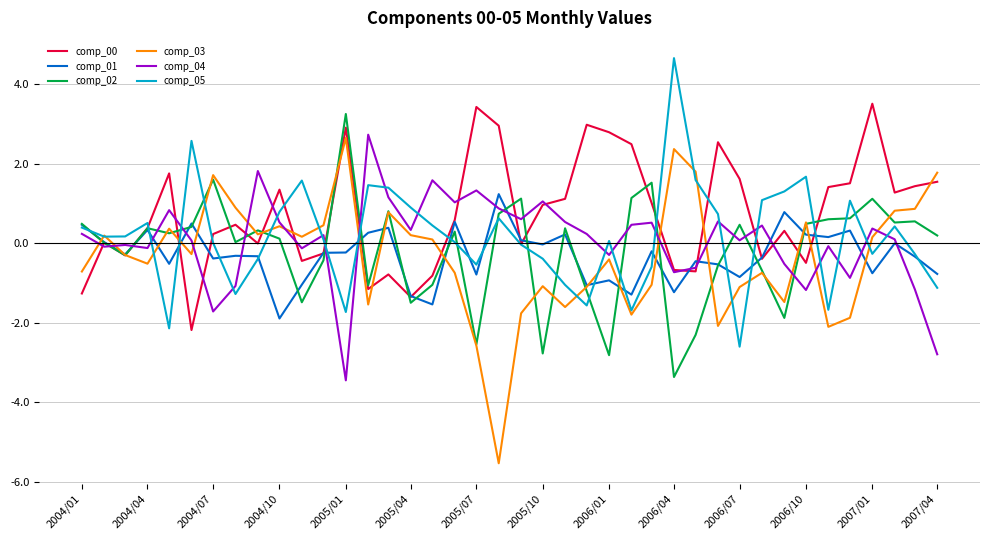

Which series has the largest range (max minus min)?

comp_03